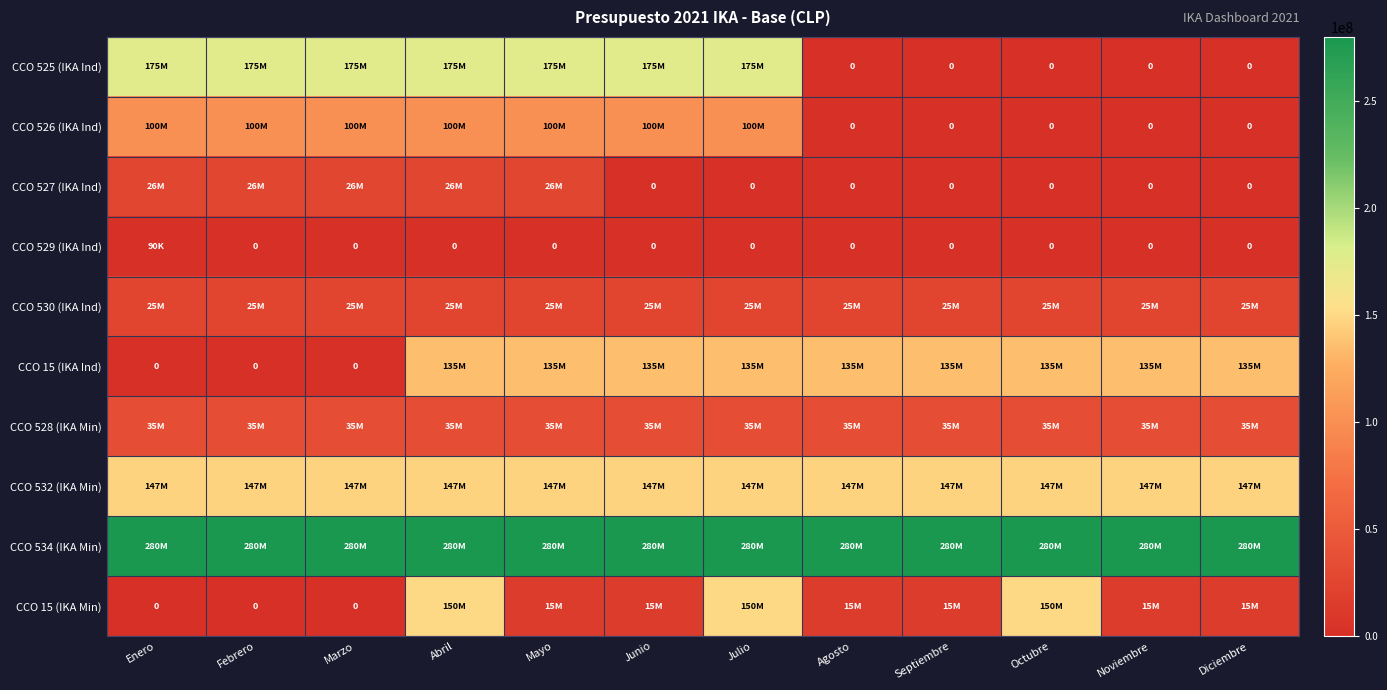

What is the maximum value for CCO 528 (IKA Min)?

35000000